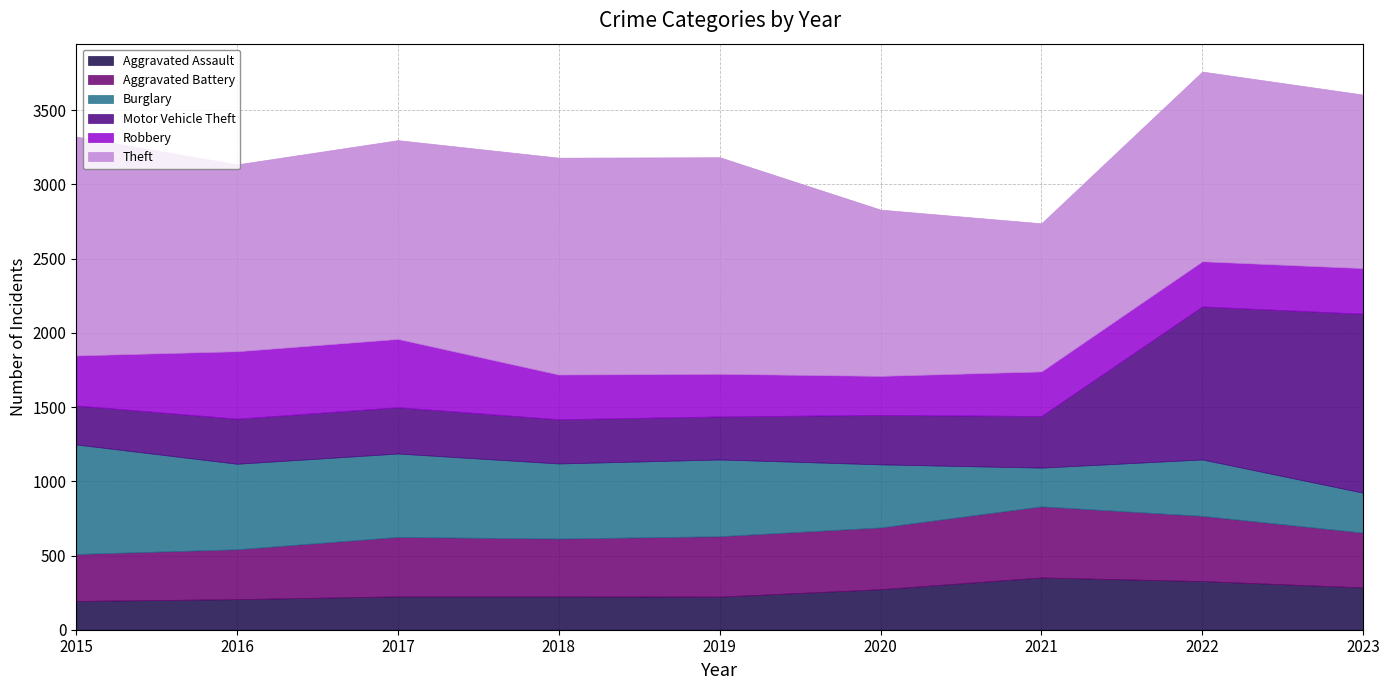

What is the difference between the second highest and second lowest values in the Aggravated Battery series?

103